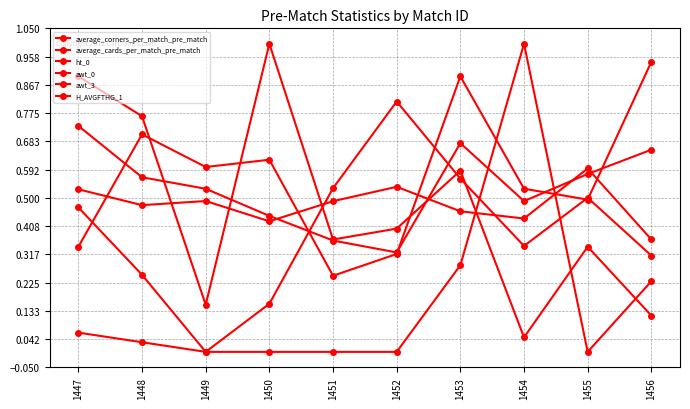

How many categories are shown in the chart?

10